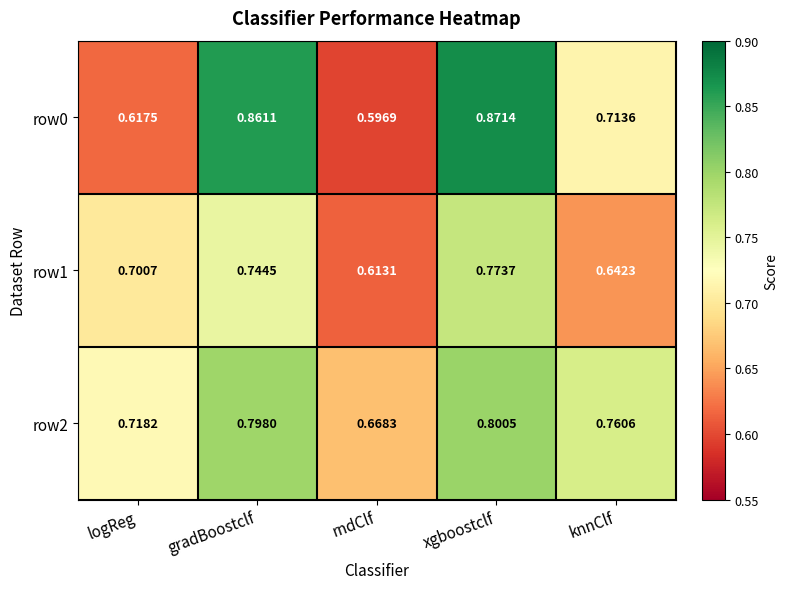

At which label is row2 closest to 0?

rndClf